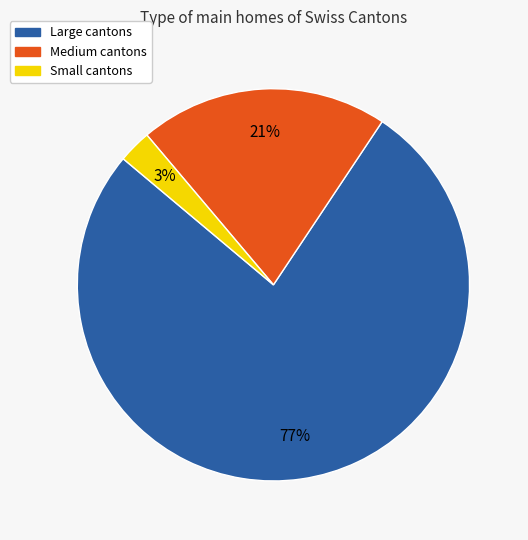

To the nearest percent, what is the difference between the Medium cantons and Small cantons slice percentages?

18%